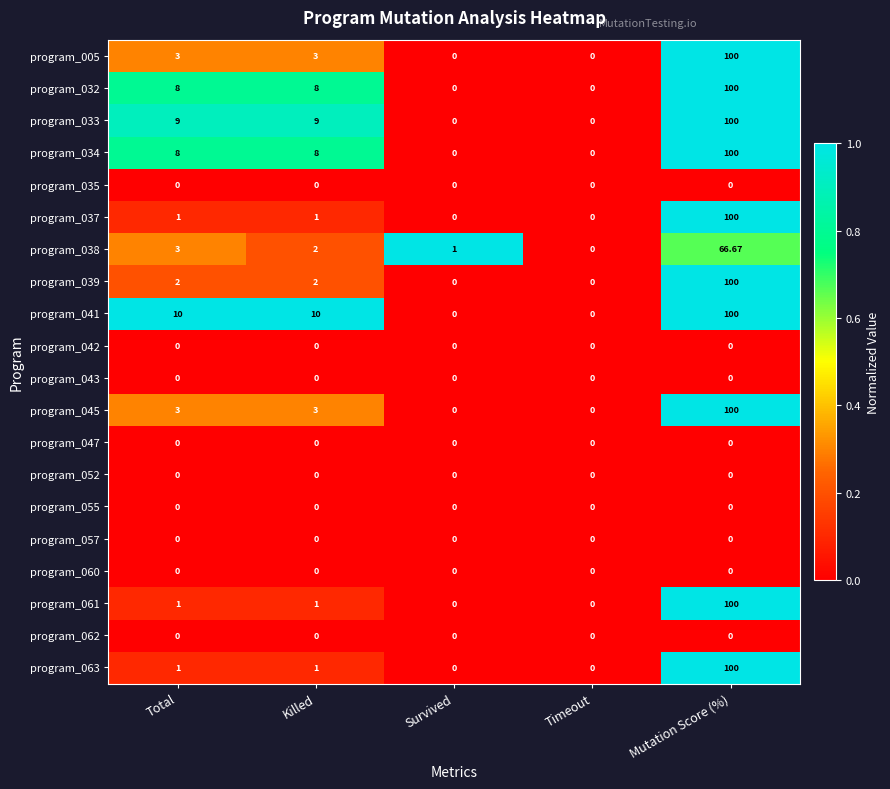

Which label corresponds to the largest value in the chart?

Mutation Score (%)